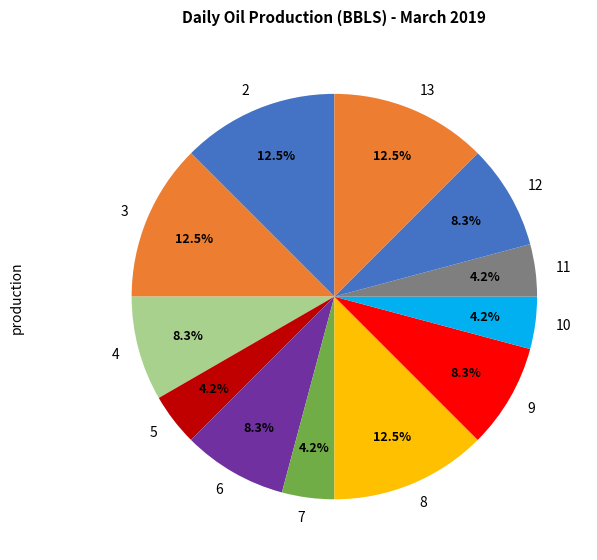

How many slices are in this pie chart?

12